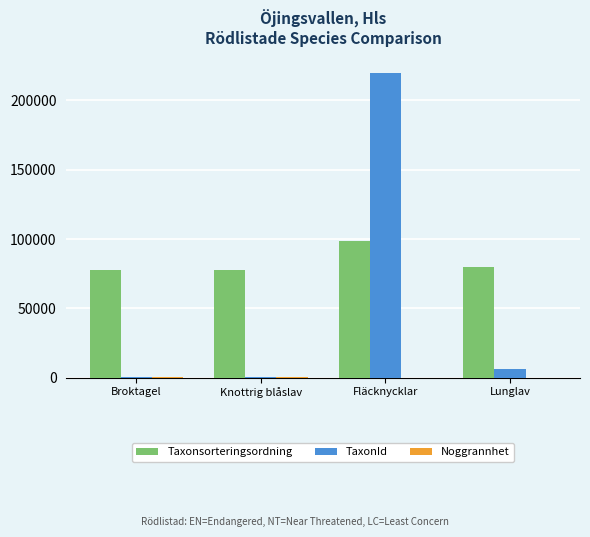

Which category has the highest value across all series?

Fläcknycklar